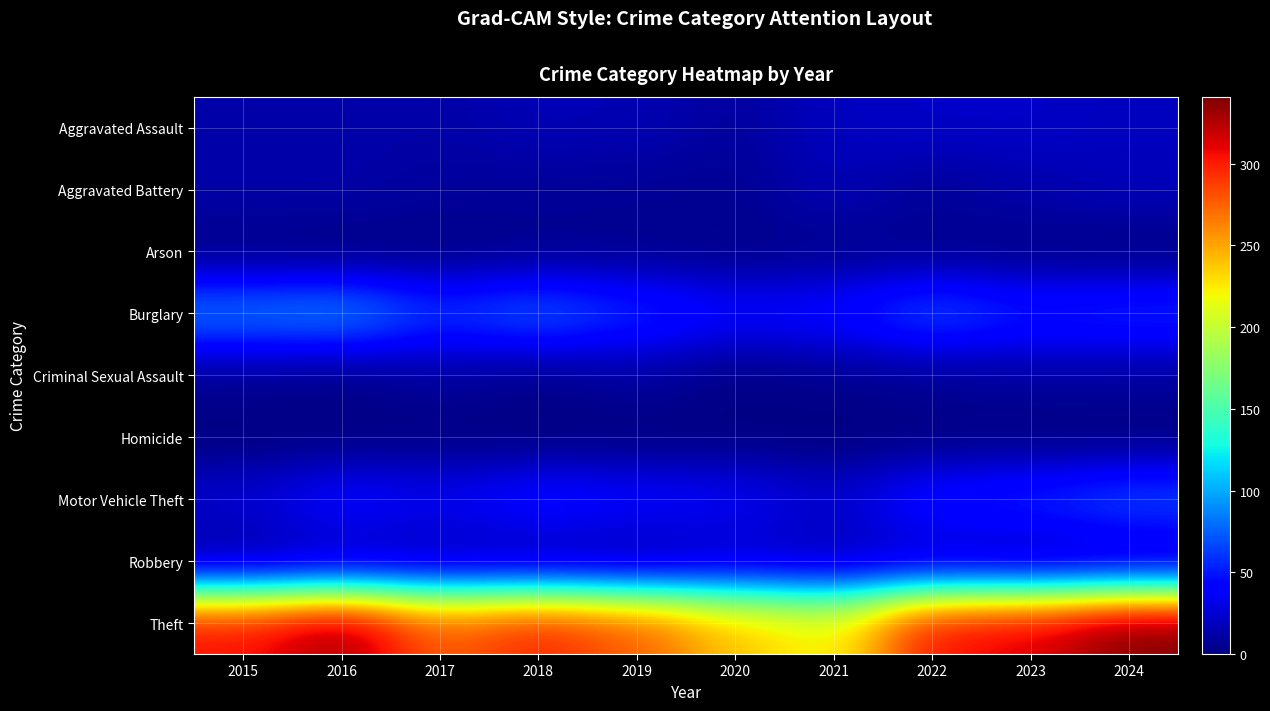

At 2016, list the series in order from smallest to largest.

Arson, Homicide, Criminal Sexual Assault, Aggravated Assault, Aggravated Battery, Robbery, Motor Vehicle Theft, Burglary, Theft